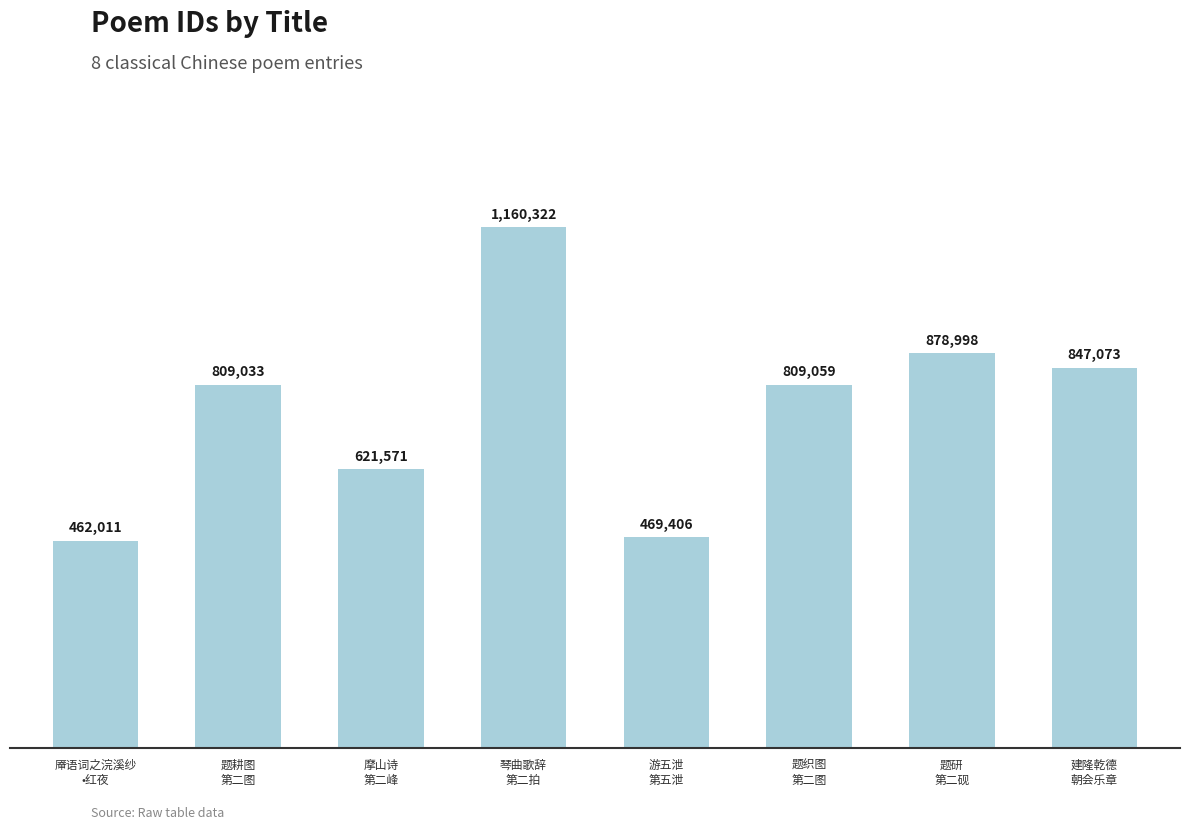

Rank the categories by value from highest to lowest.

琴曲歌辞
第二拍, 题研
第二砚, 建隆乾德
朝会乐章, 题织图
第二图, 题耕图
第二图, 摩山诗
第二峰, 游五泄
第五泄, 厣语词之浣溪纱
•红夜